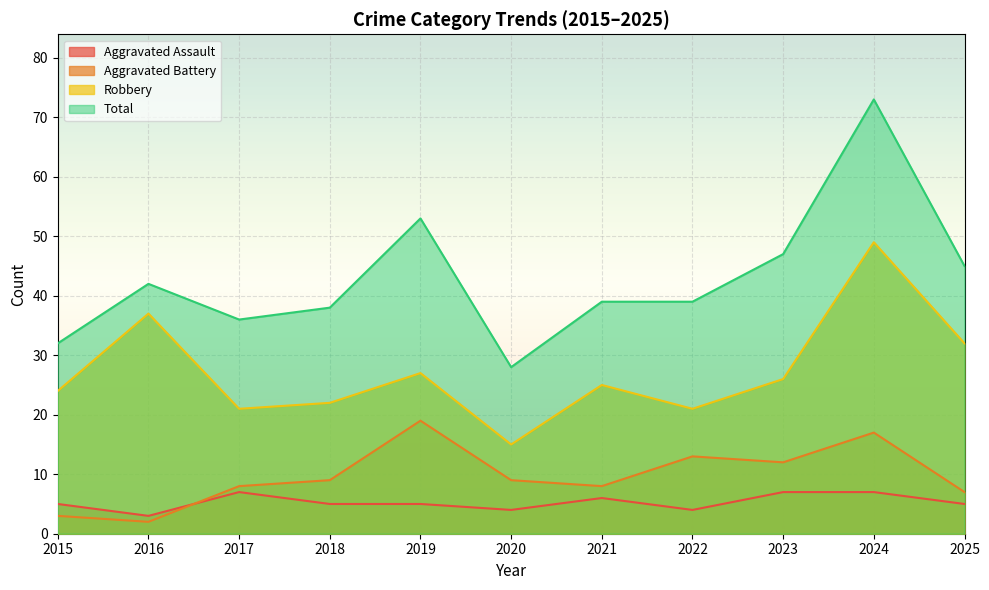

What is the sum of all Robbery values?

299